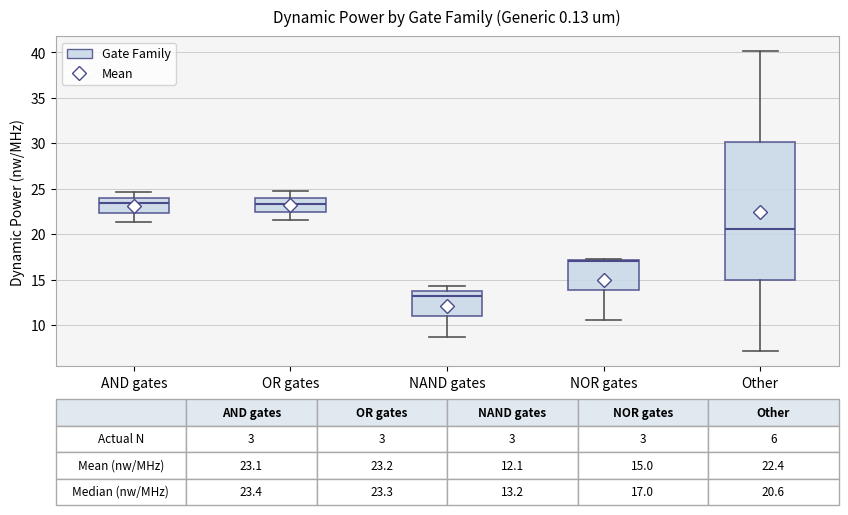

Comparing the boxes themselves (not the whiskers), which one is the tallest?

Other